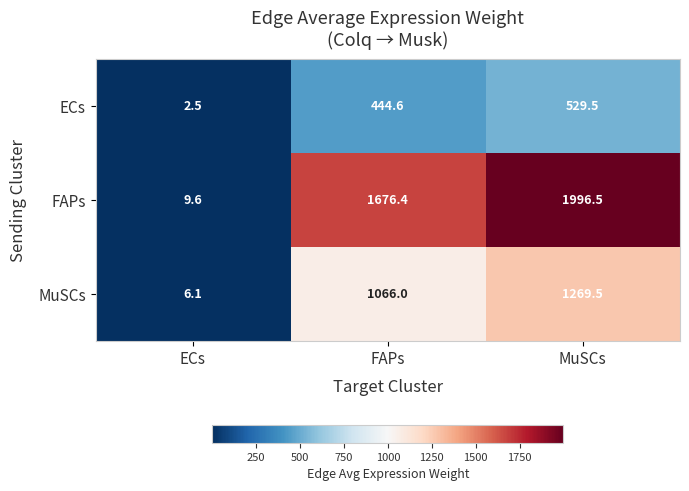

What is the average value of the ECs series?

325.5